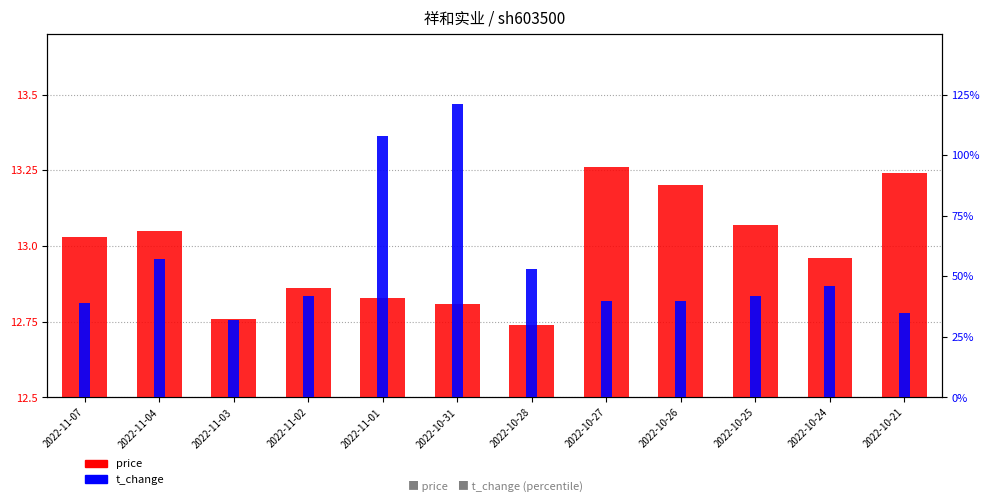

What is the label of the 2nd bar from the right?

2022-10-24